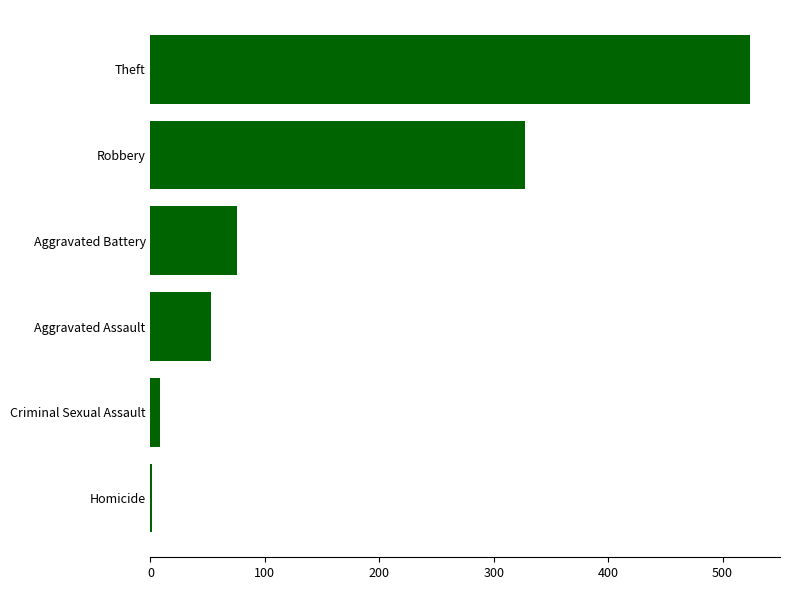

True or false: the data shows 76 at Aggravated Battery.

True